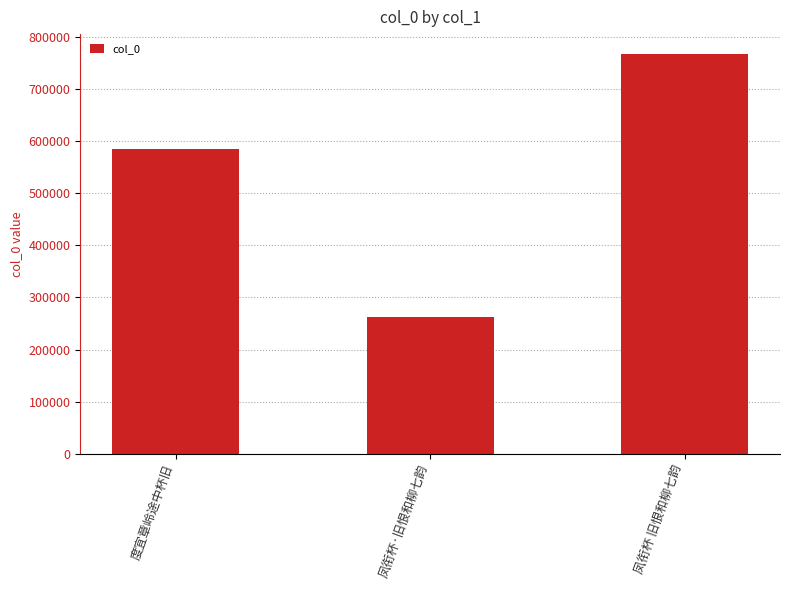

Reading left to right, transcribe all the data shown in this chart.

585962	262484	767916